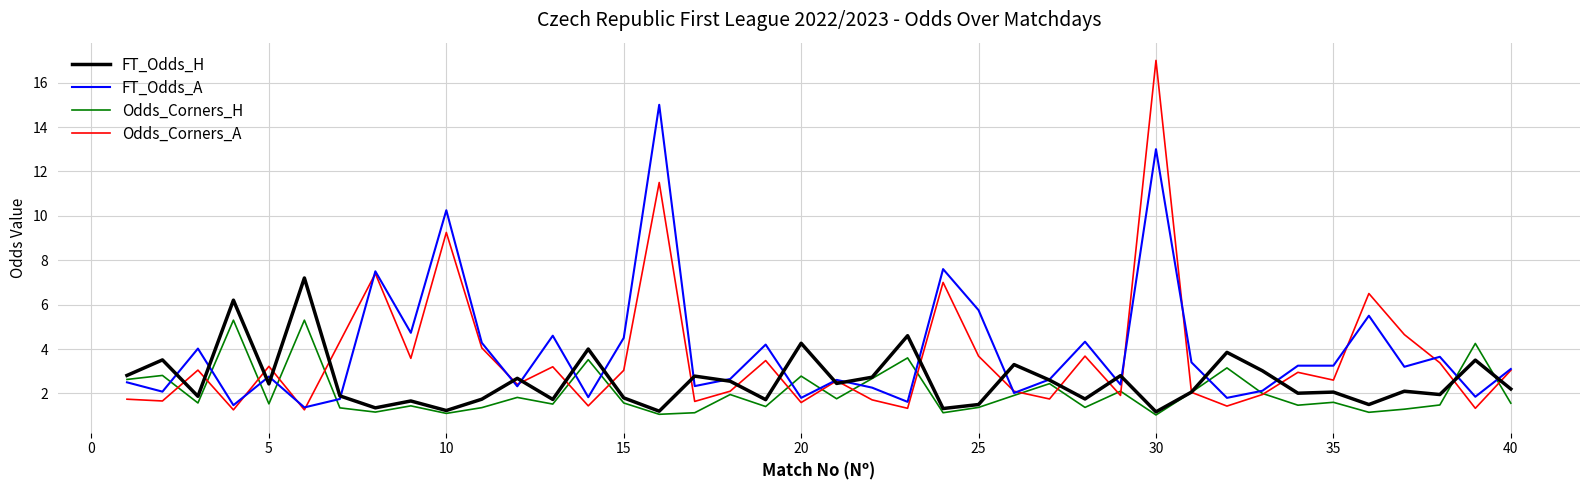

List the series in order of their overall mean, lowest first.

Odds_Corners_H, FT_Odds_H, Odds_Corners_A, FT_Odds_A